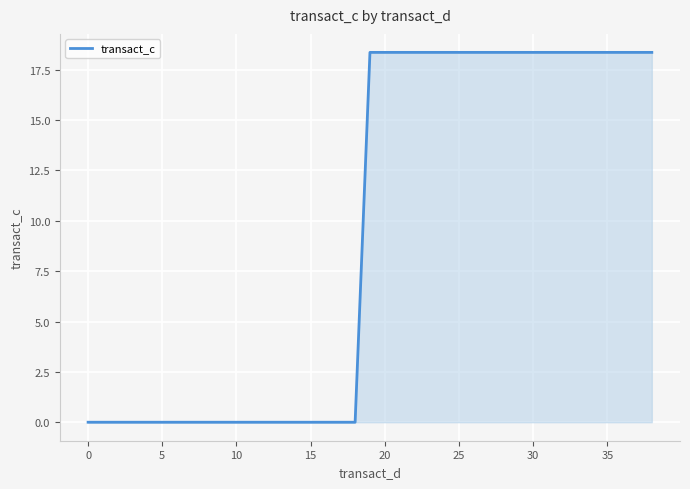

What is the difference between the maximum and minimum values?

18.4